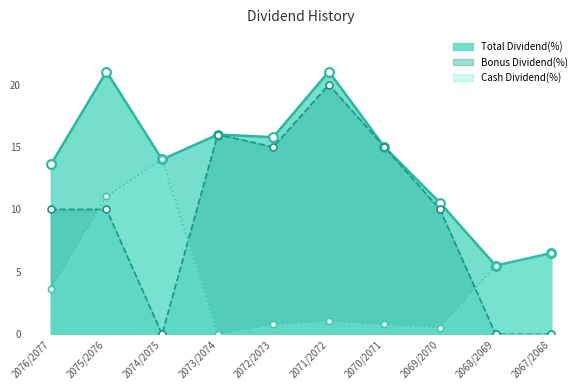

Which series has the widest spread of Y values?

Bonus Dividend(%)